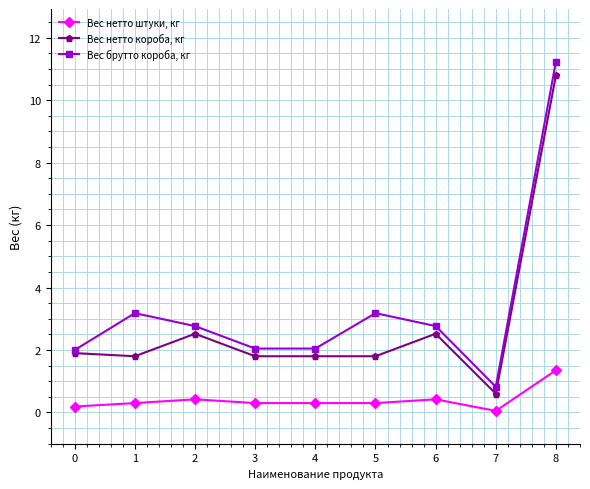

Which series has the largest range (max minus min)?

Вес брутто короба, кг